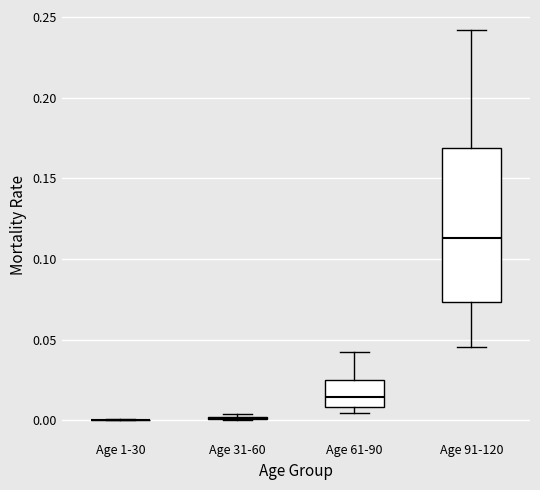

Reading left to right, transcribe this box plot: for each box, give where its median line is, the range the box spans, and where its two whiskers end, as read against the y-axis. The values are not printed on the chart, so give them approximately, as read against the axis.

Age 1-30: box collapsed to a line at 0.000, whiskers 0.000 to 0.000
Age 31-60: box collapsed to a line at 0.000, whiskers 0.000 to 0.005
Age 61-90: median 0.015, box 0.010 to 0.025, whiskers 0.005 to 0.045
Age 91-120: median 0.115, box 0.075 to 0.170, whiskers 0.045 to 0.240